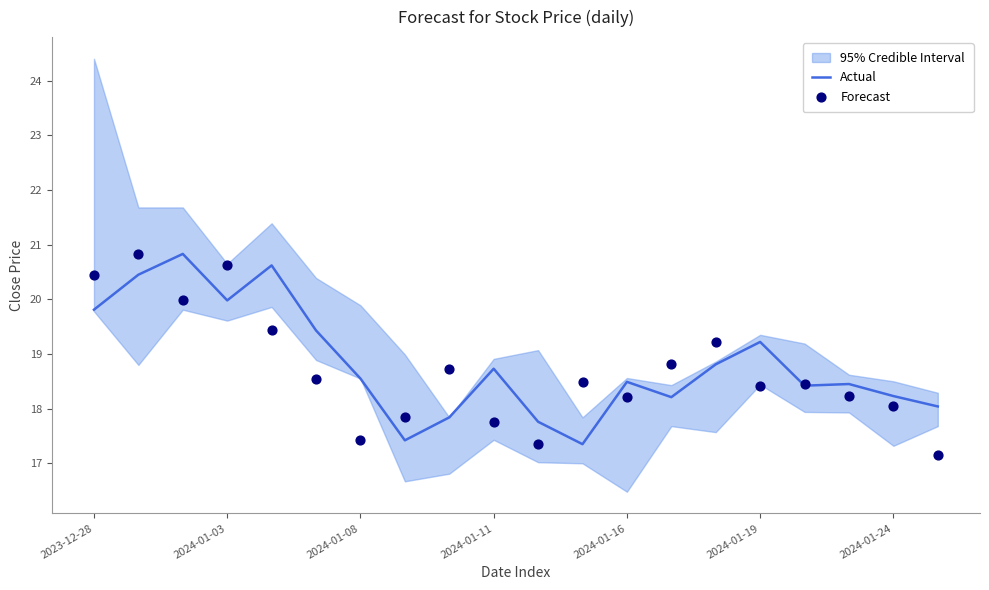

Which series reaches the minimum Y coordinate?

Forecast